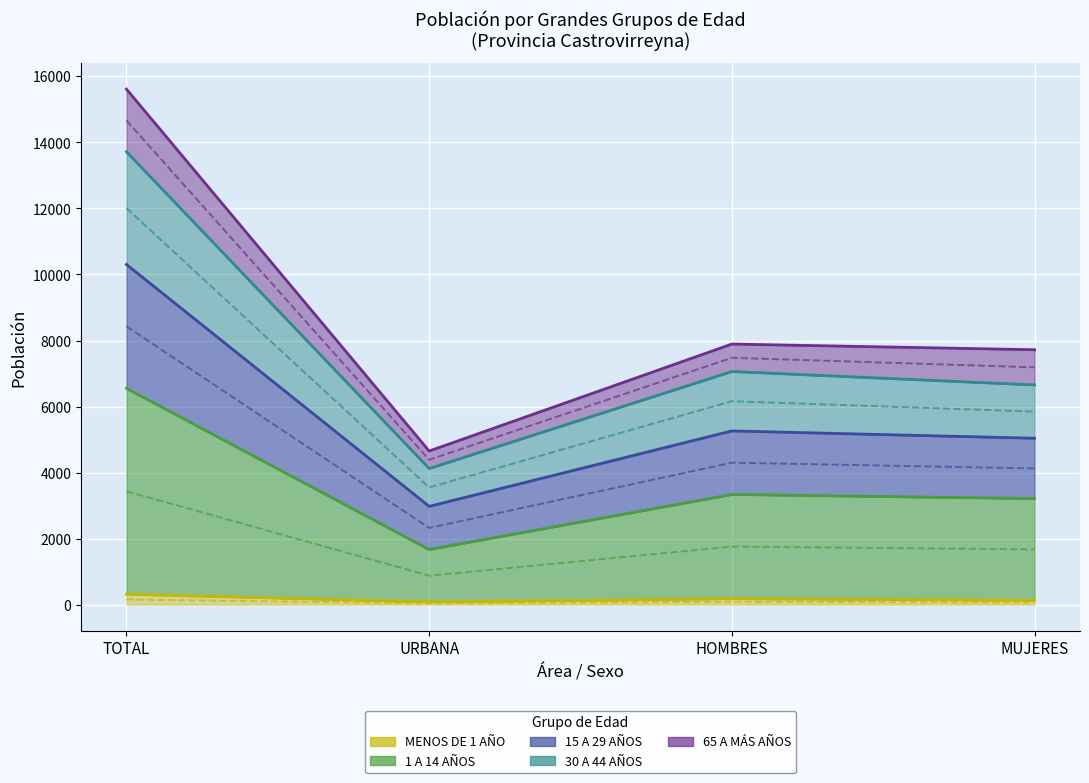

What is the difference between the highest and lowest values at URBANA?

4568.0